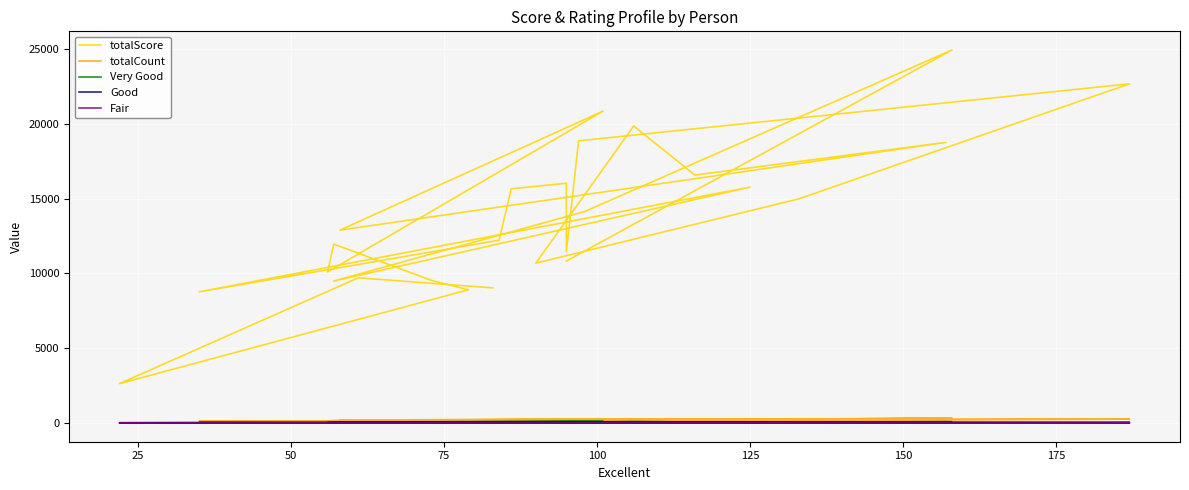

At which category does Very Good reach its first local valley?

50